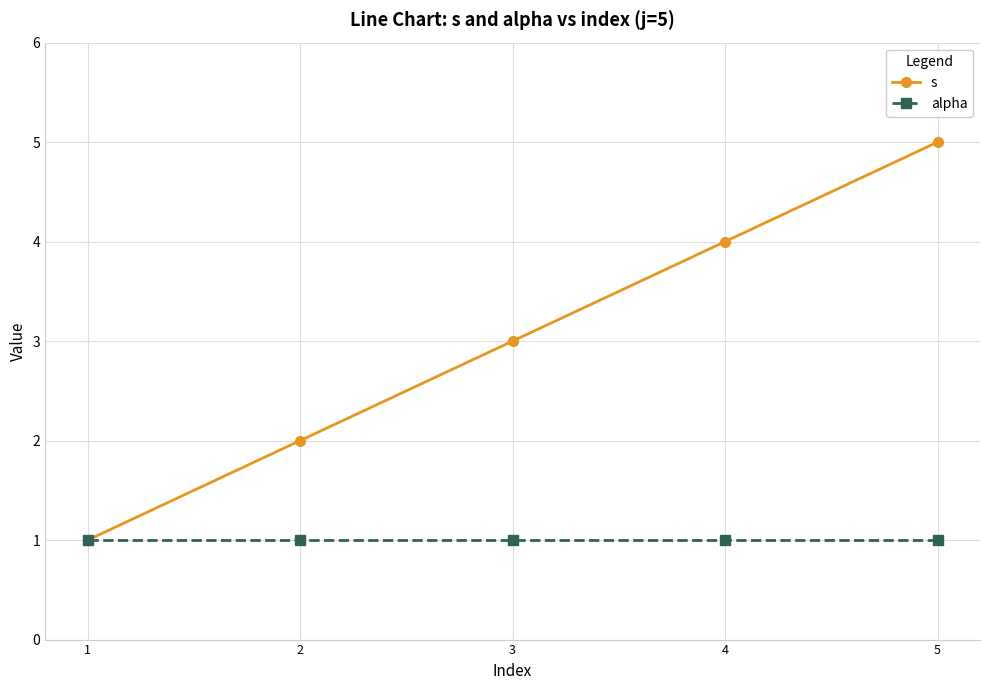

True or false: s has a value of 2 at 4.

False